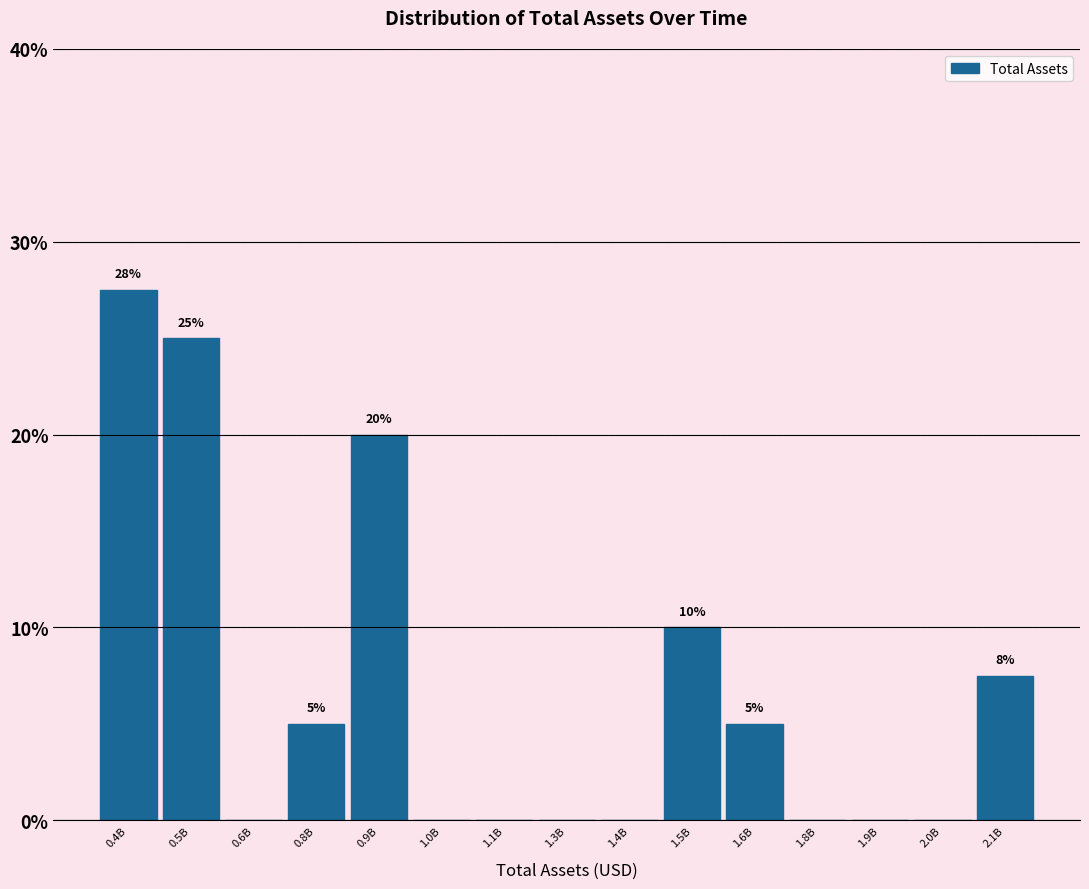

Are the bars horizontal?

No